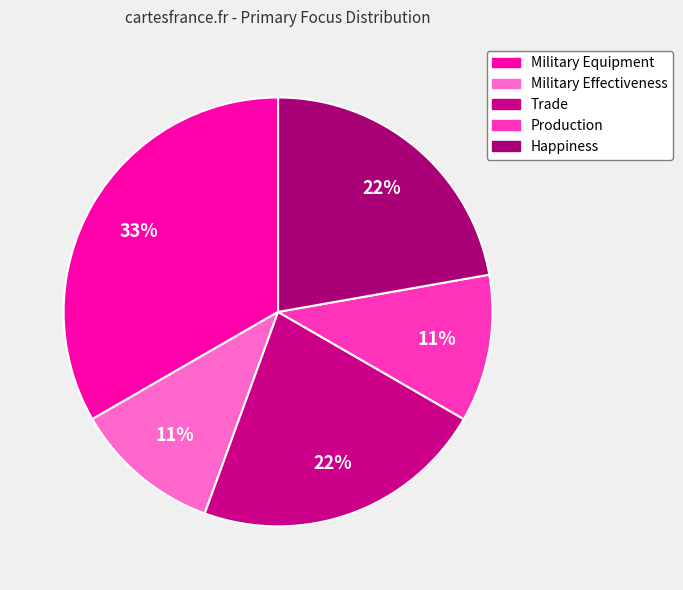

How many slices are in this pie chart?

5